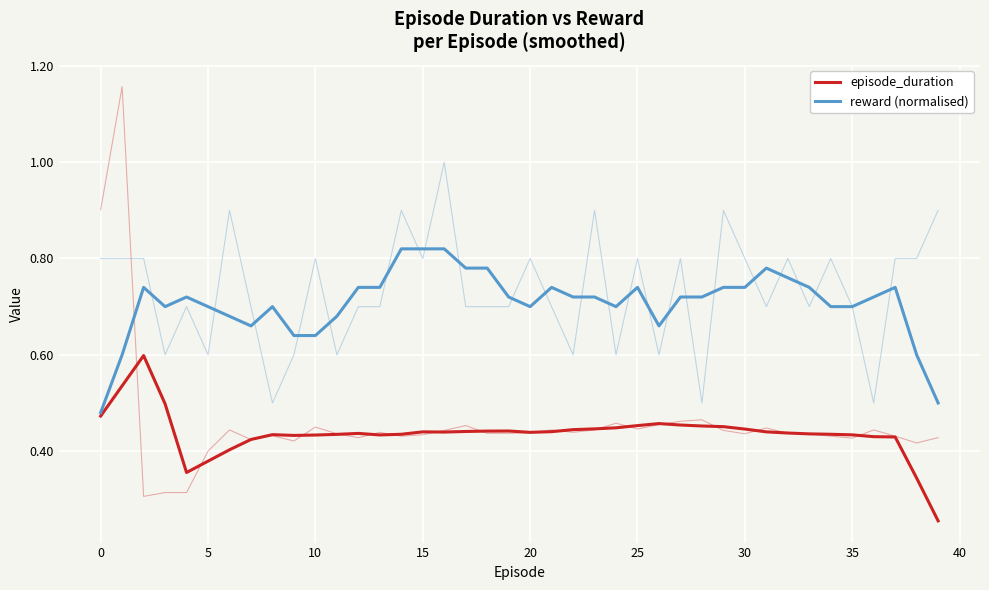

Which series has the largest range (max minus min)?

episode_duration